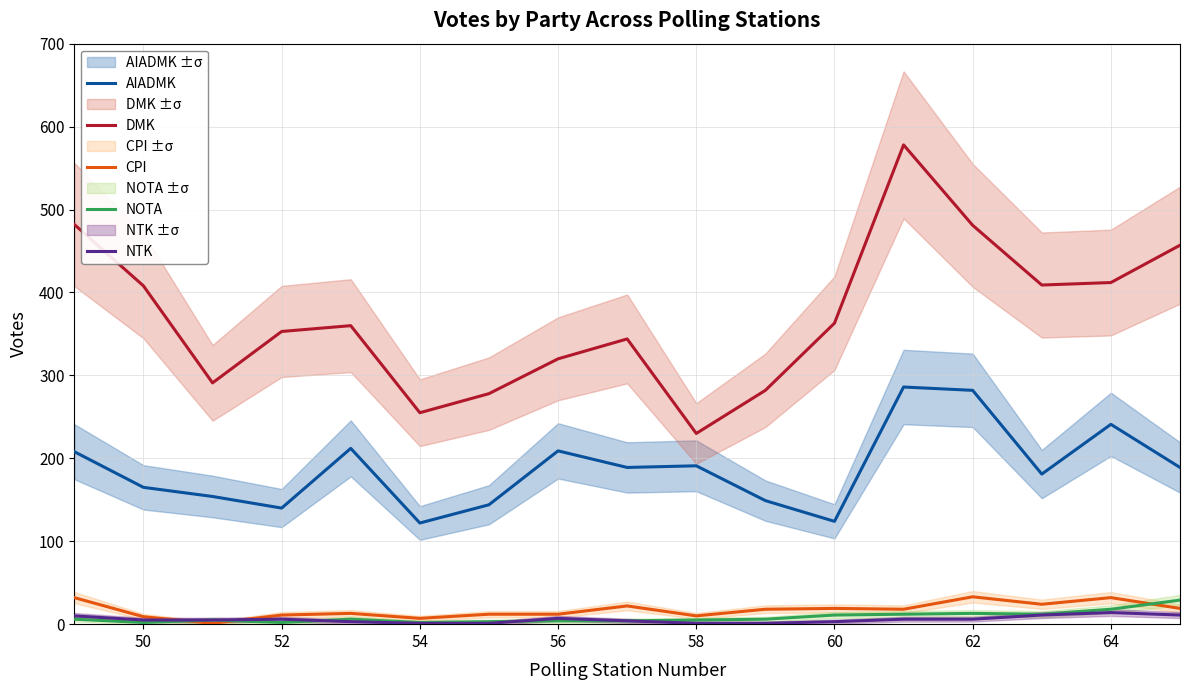

What is the value of the DMK point at the 13th from the left?

578